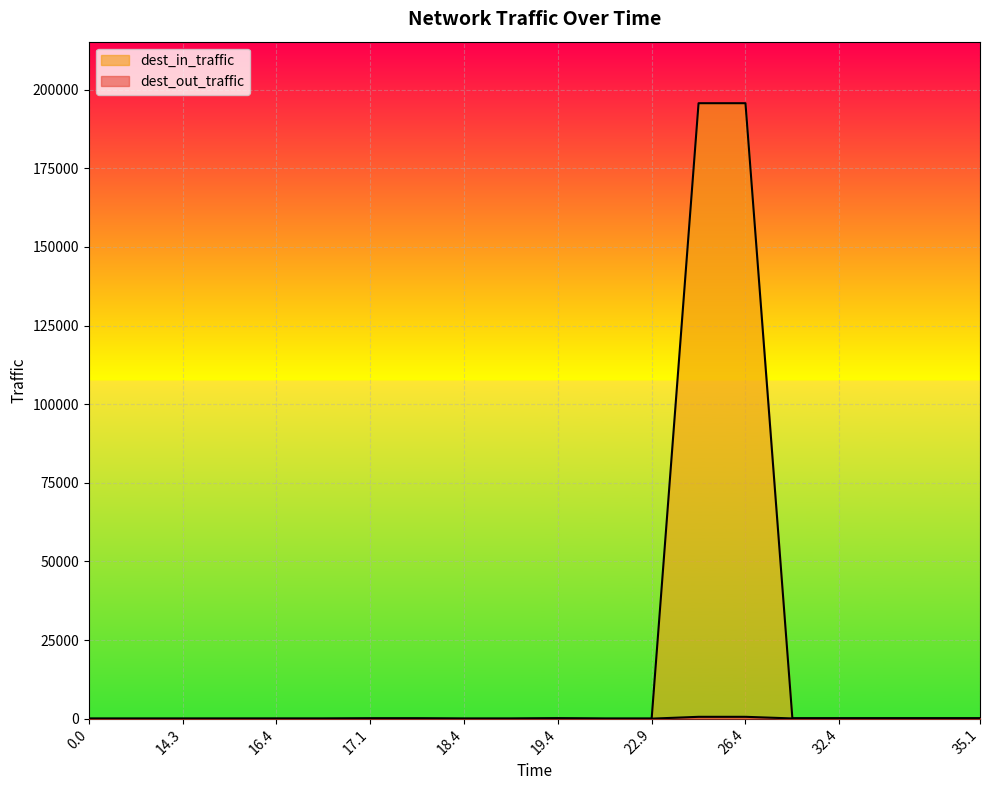

What is the label of the 9th point from the right?

22.6